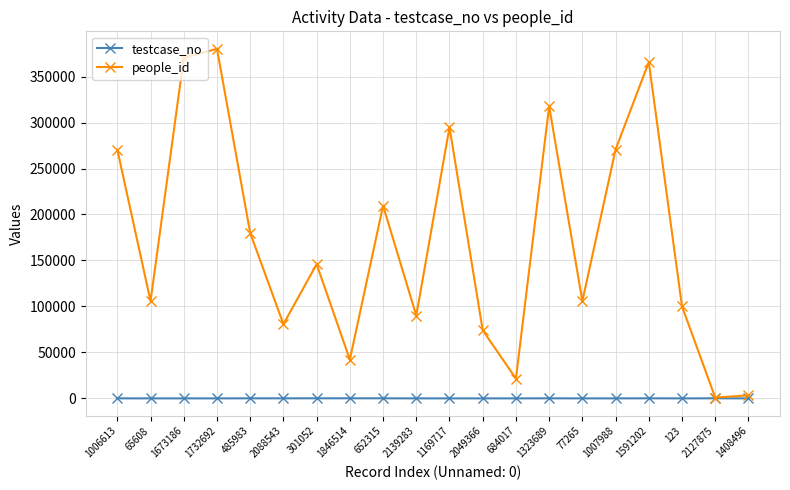

List the series in order of their overall mean, lowest first.

testcase_no, people_id